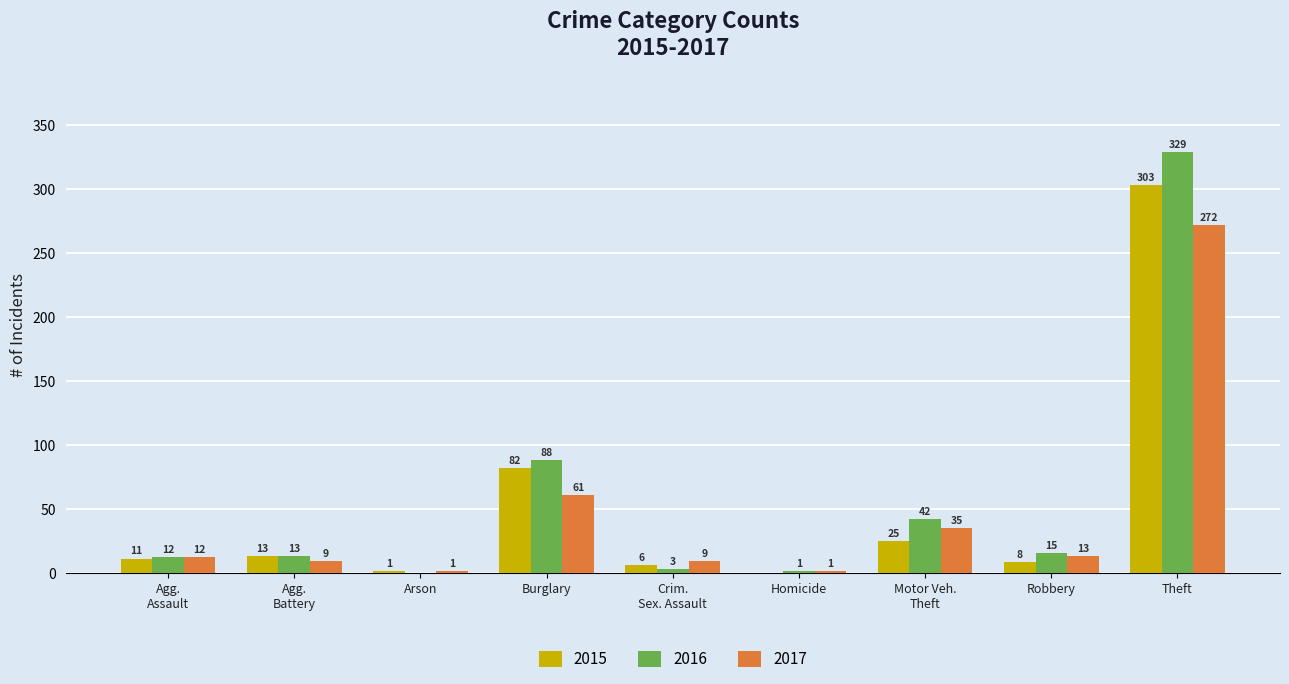

True or false: 2016 has a value of 1 at Homicide.

True